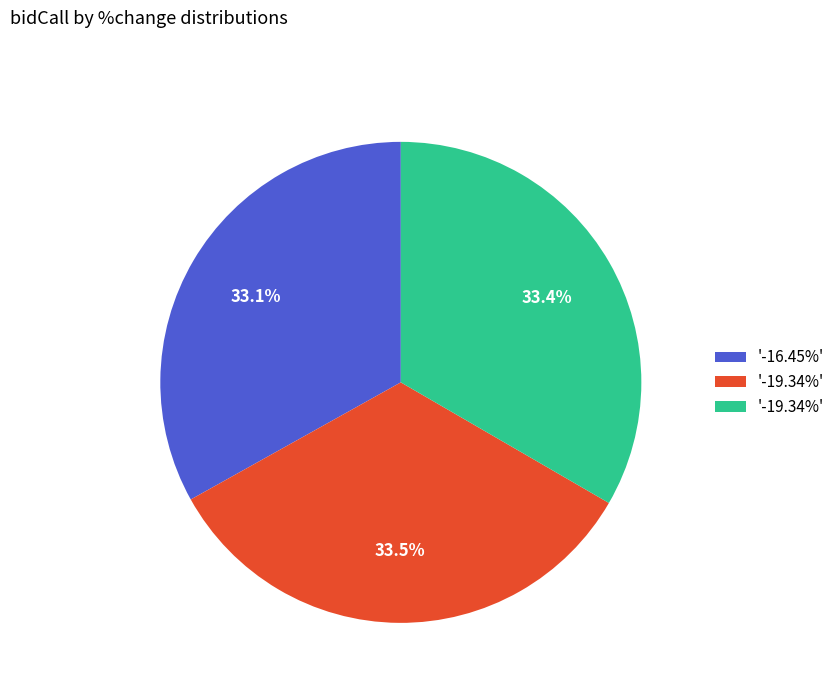

Is there a majority slice in this chart?

No